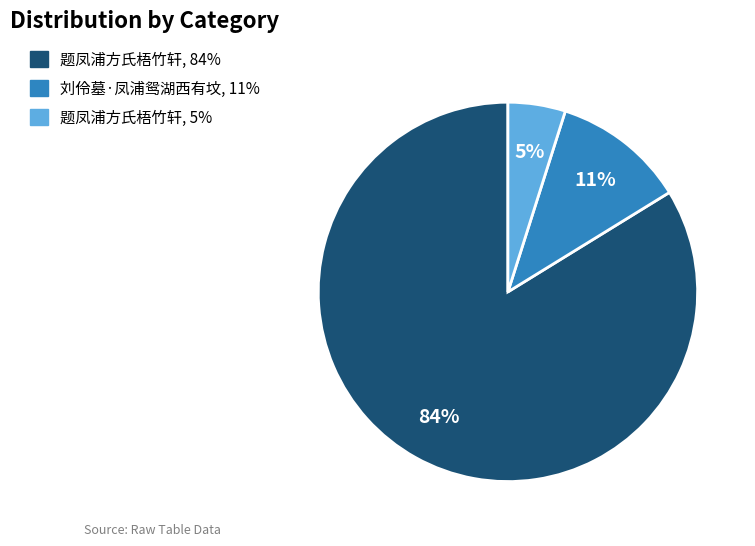

How many segments does this pie chart have?

3